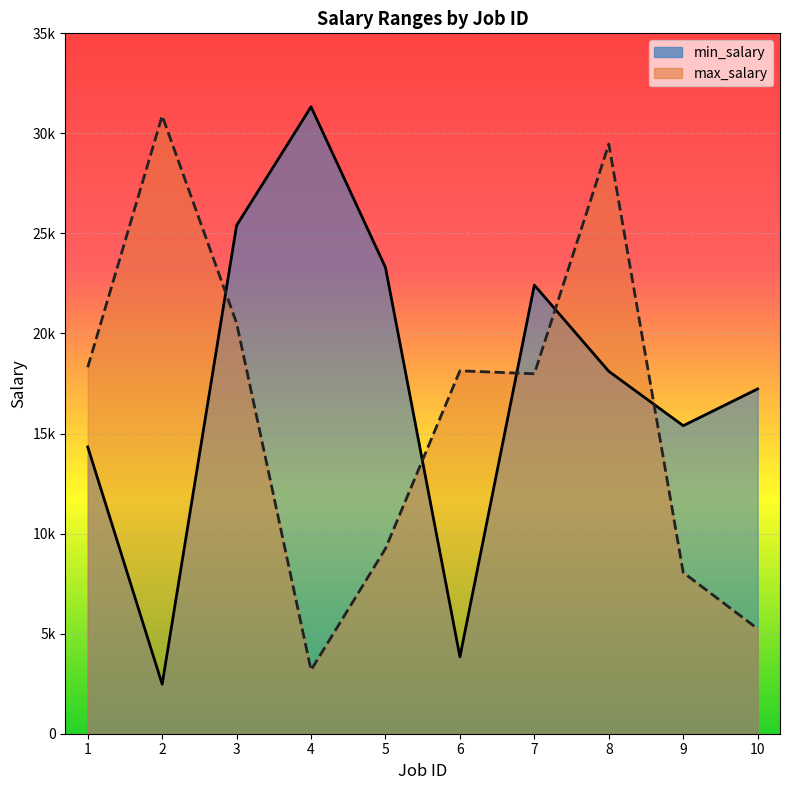

After their last crossing, which series has the higher values: min_salary or max_salary?

min_salary